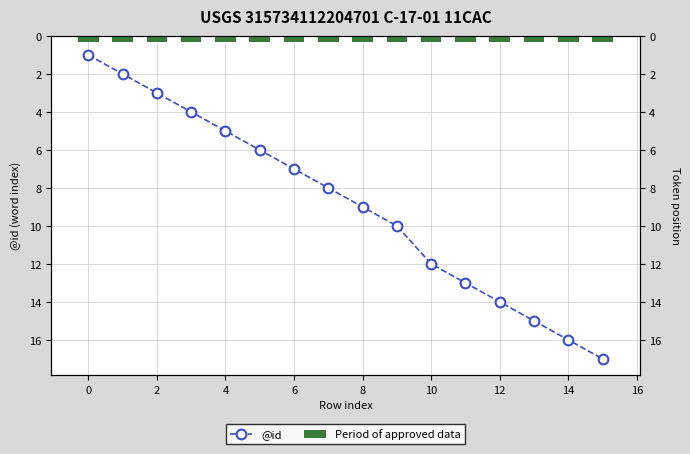

What is the sum of all @id values?

142.0